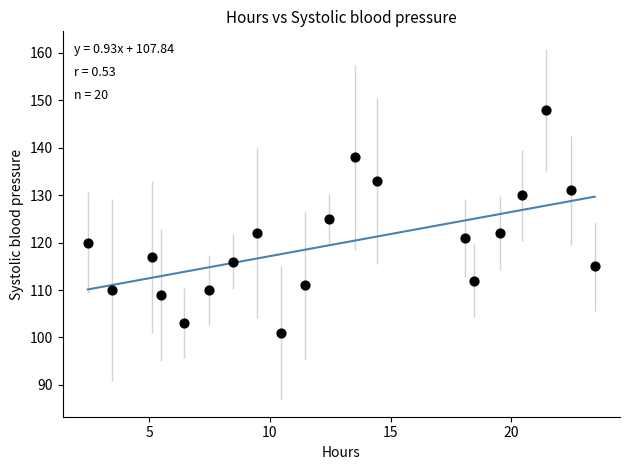

What is the range of Y values (max minus min)?

47